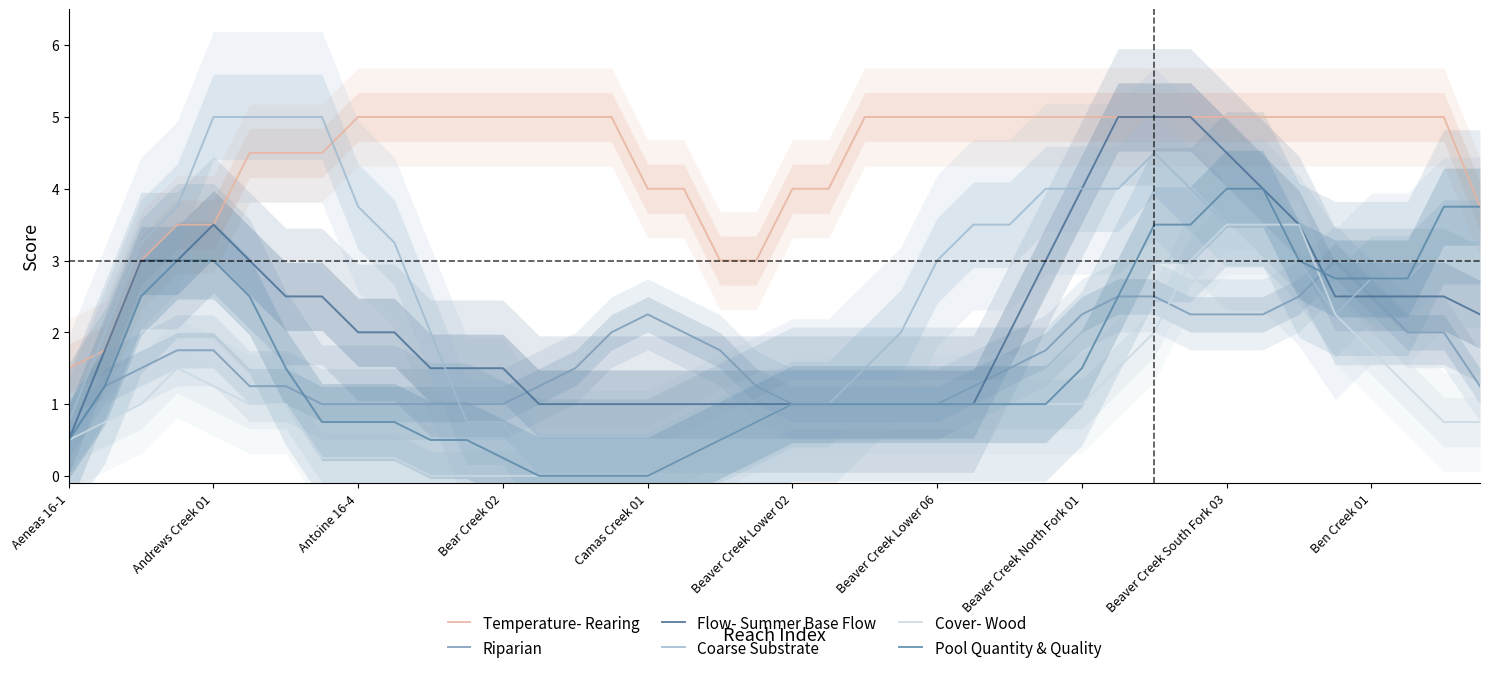

The value of Coarse Substrate at 26 is 4.6. True or false?

False